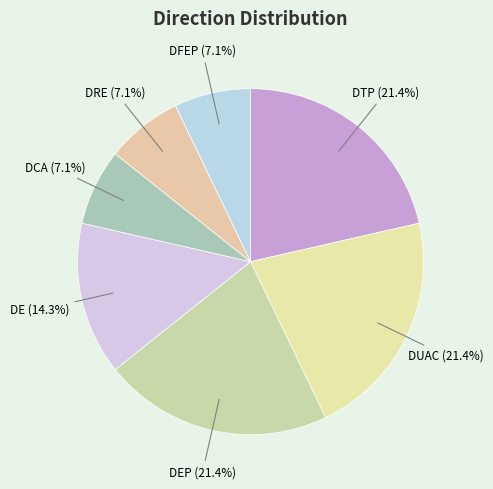

What is the ratio of the value at DEP to the value at DRE?

3.0